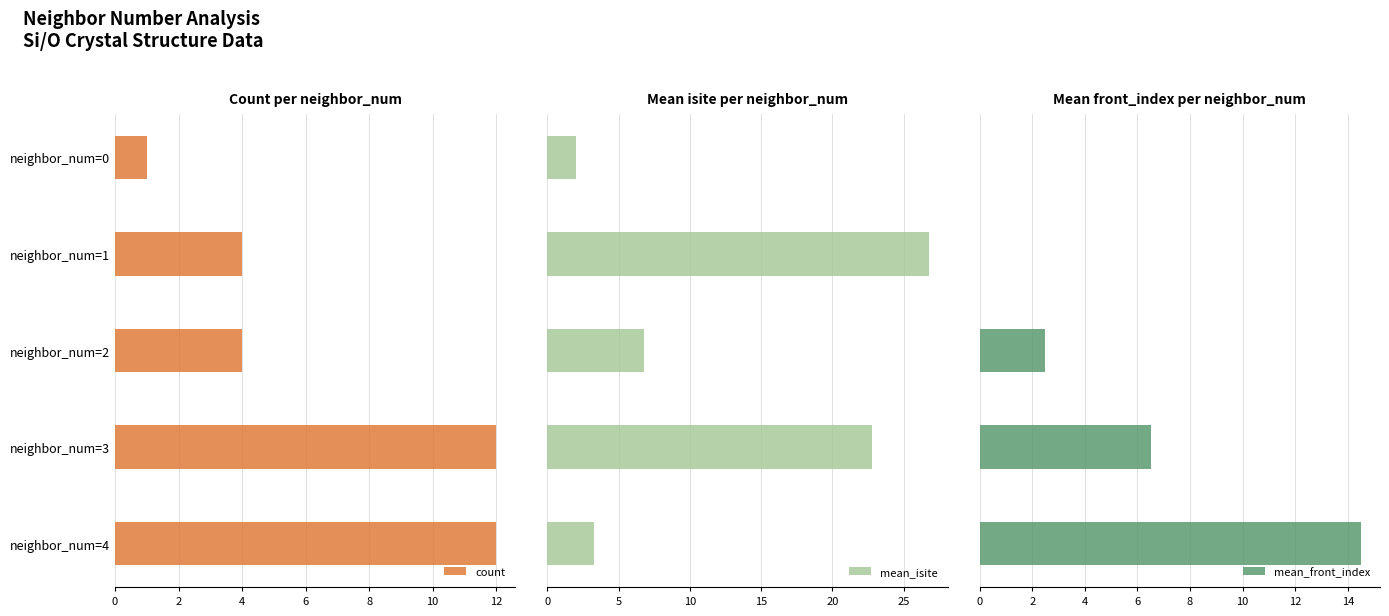

What is the maximum value for count?

12